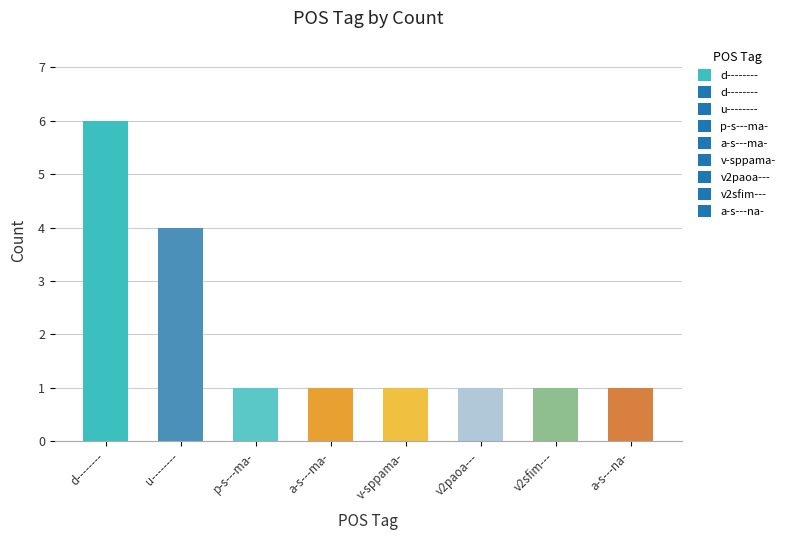

True or false: the data shows 6 at u--------.

False